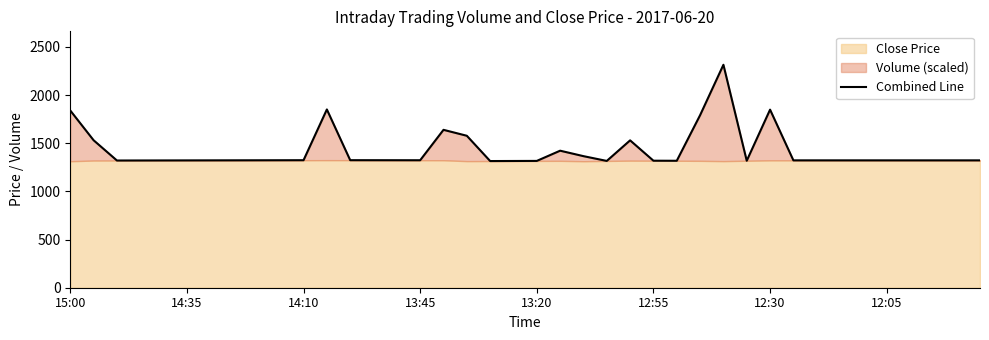

True or false: there are more than 1 points higher than both neighbors.

True